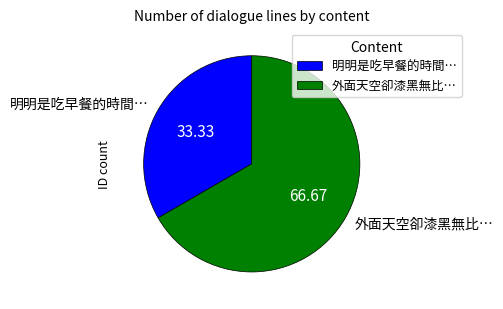

Is the sum of 外面天空卻漆黑無比… and 明明是吃早餐的時間… greater than half?

Yes